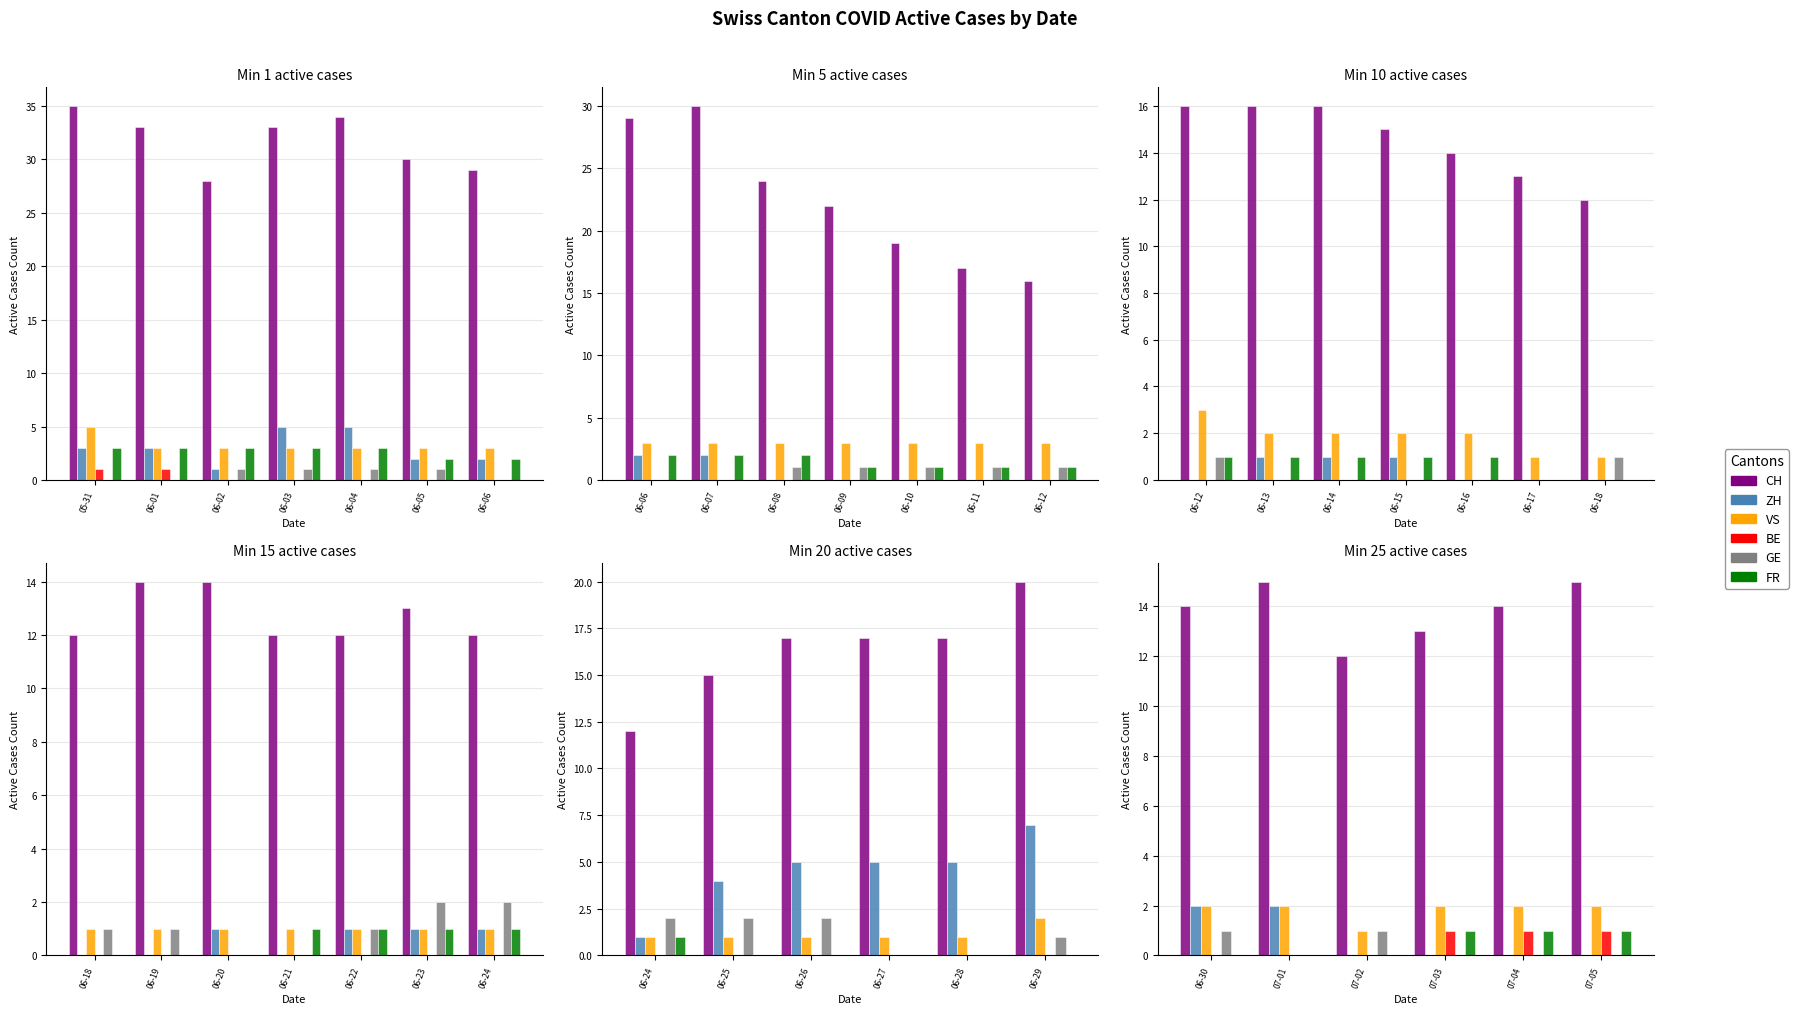

Count the number of categories in the chart.

6